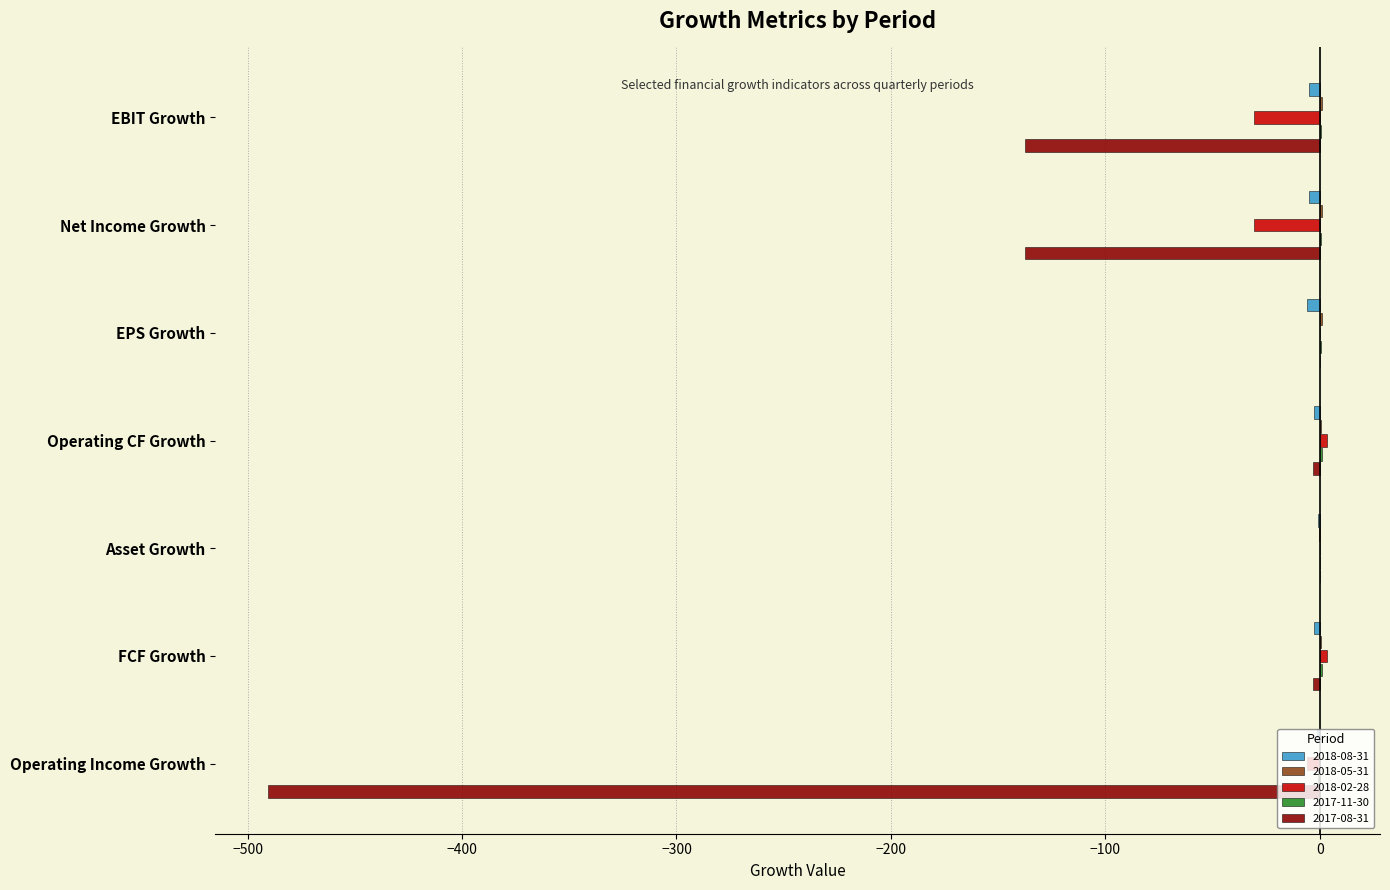

What is the sum of all 2018-02-28 values?

-60.2